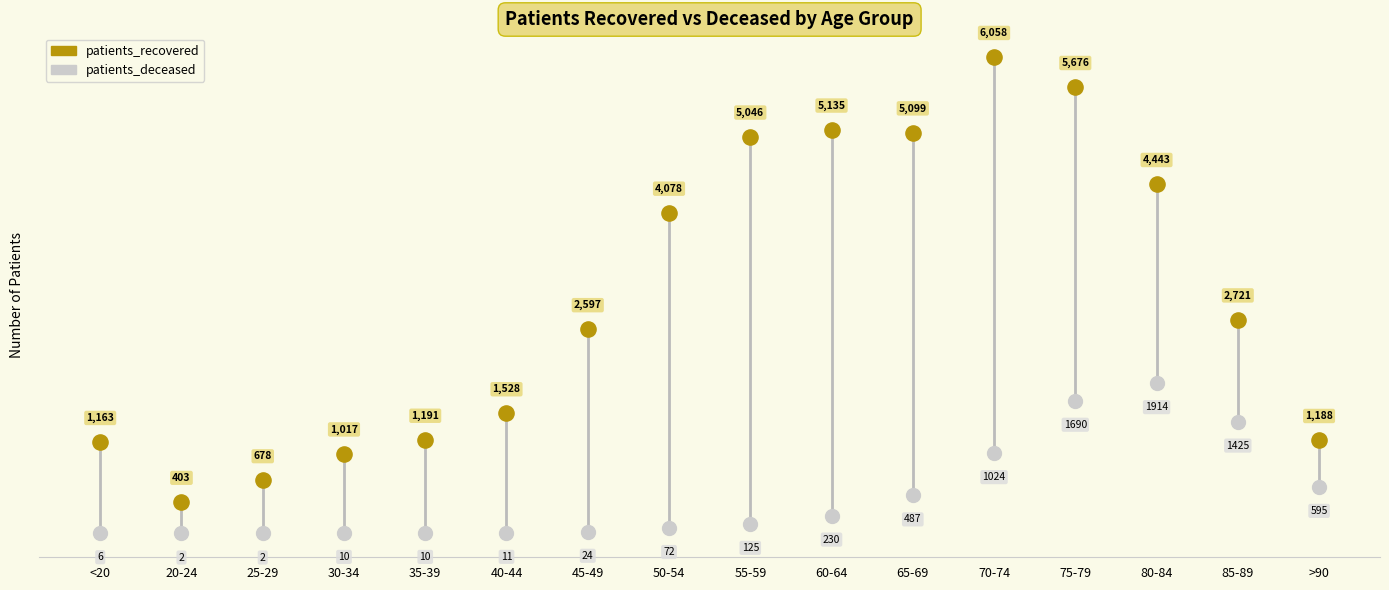

What are all the series names shown in the legend?

patients_recovered, patients_deceased